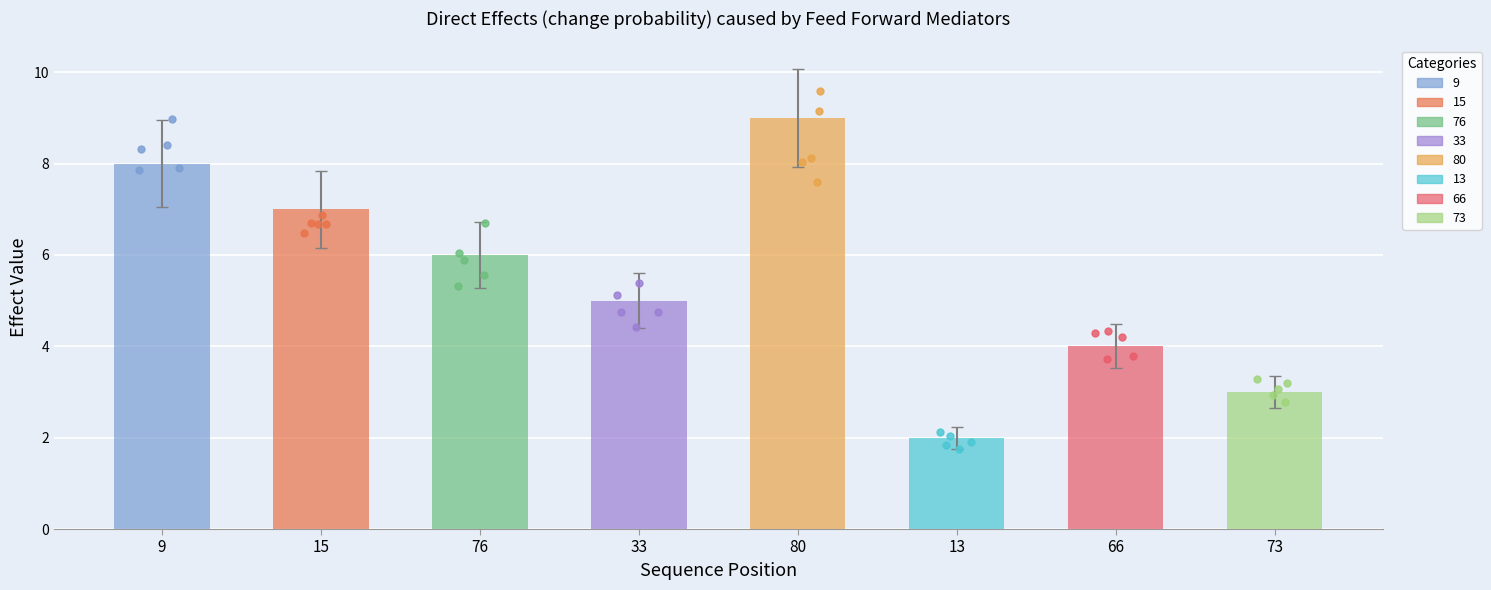

What is the ratio of the value at 13 to the value at 15?

0.3